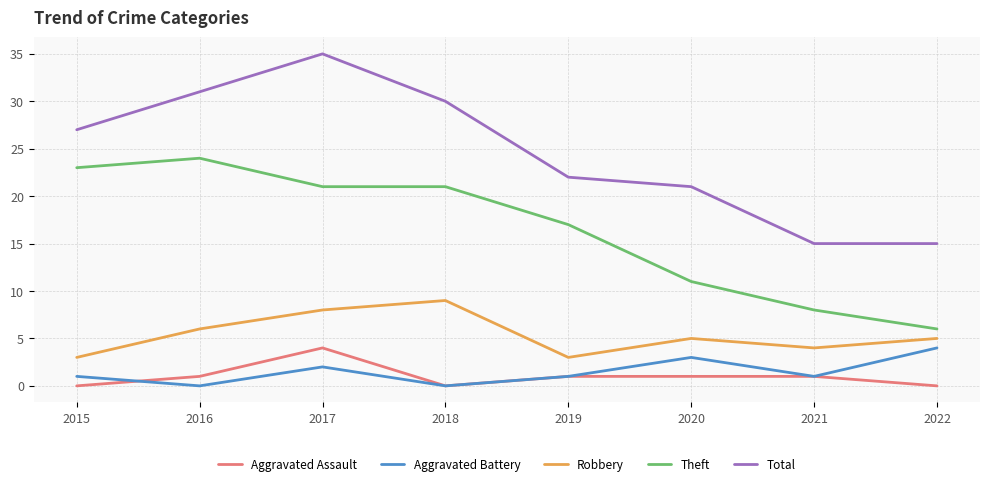

What value does the Total series have at 2018, to the nearest 5?

30